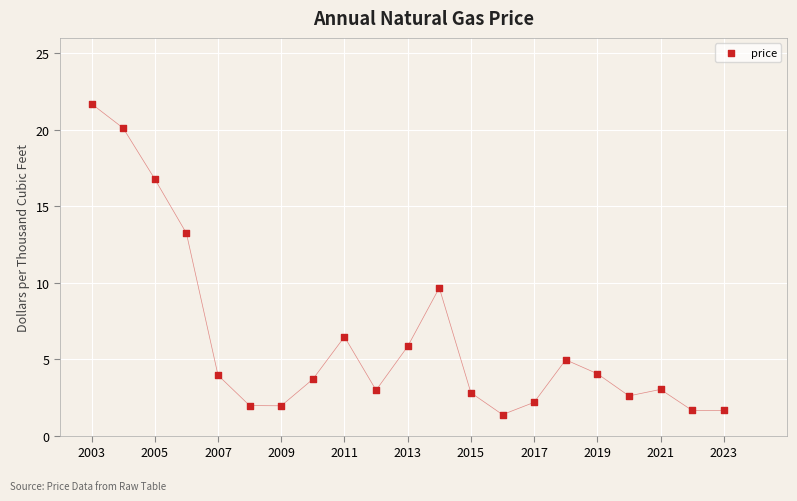

What is the range of X values (max minus min)?

20.0